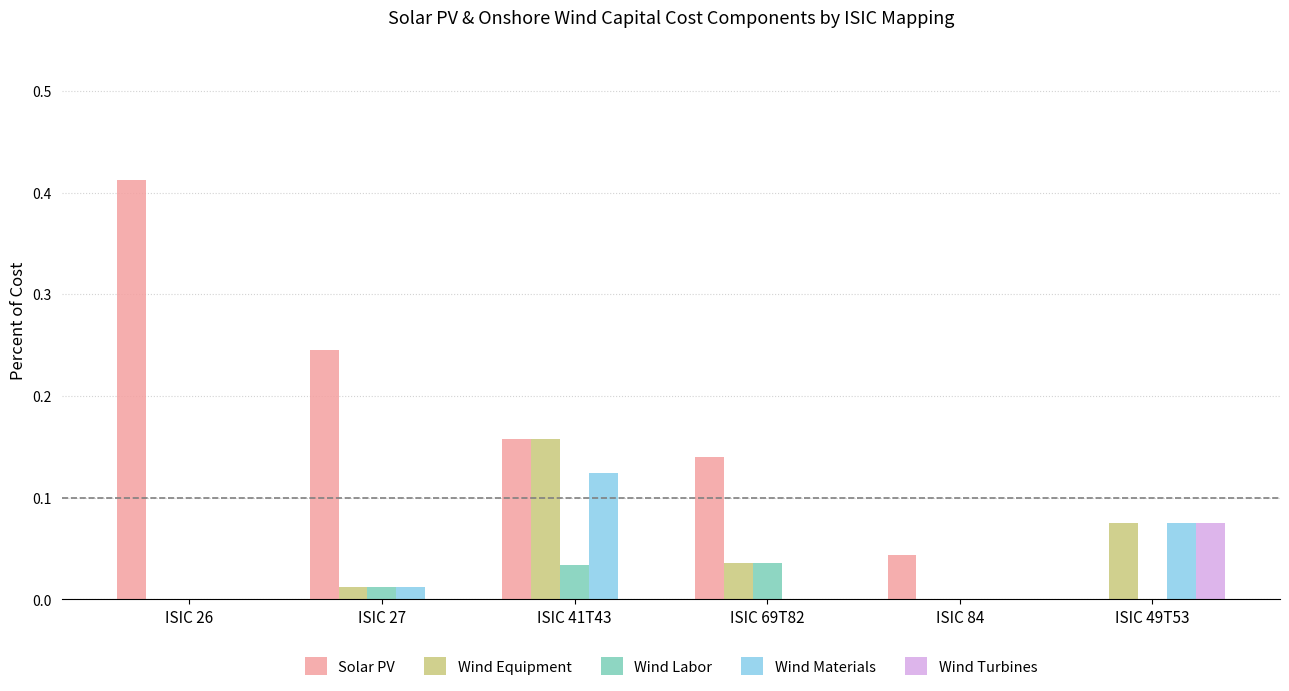

Is it true that Wind Materials equals 0.0 at ISIC 26?

True